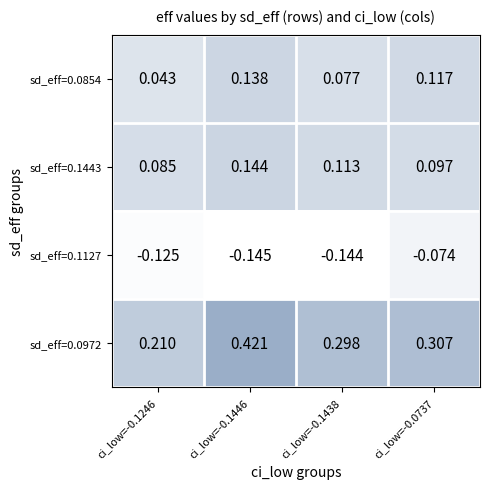

Is the value of sd_eff=0.1443 at ci_low=-0.1438 greater than the value of sd_eff=0.1127 at ci_low=-0.1246?

Yes